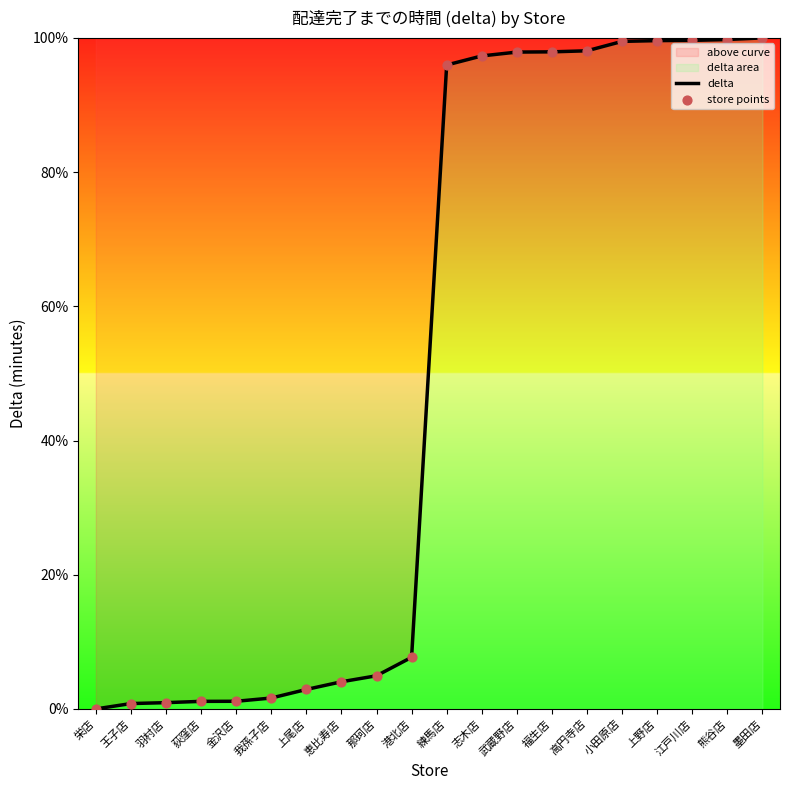

Which series contains the lowest Y value?

delta